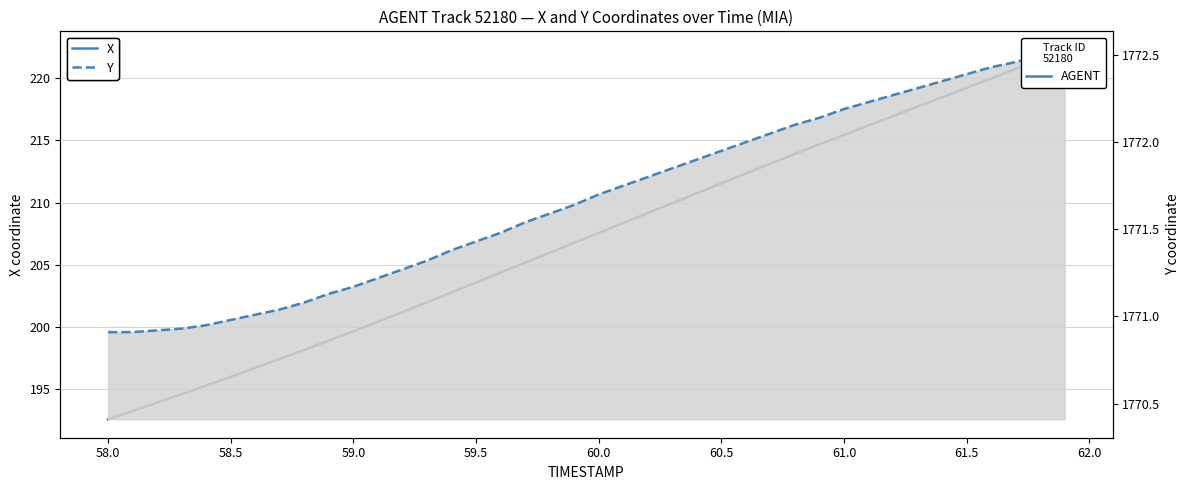

Is it true that X equals 55.4 at 60.5?

False